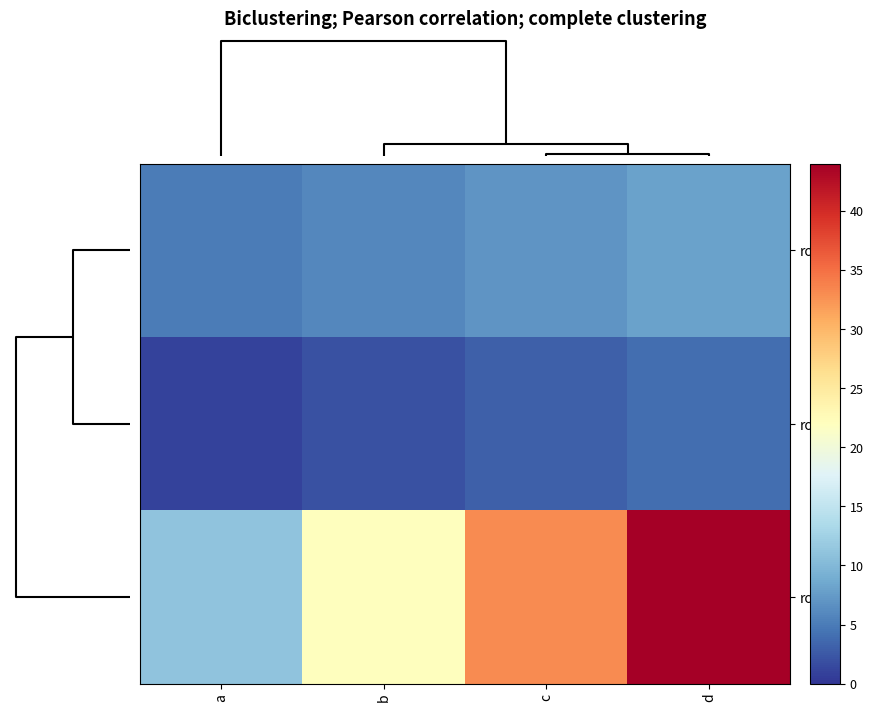

Rank the series by their maximum value, from lowest to highest.

row1, row2, row3